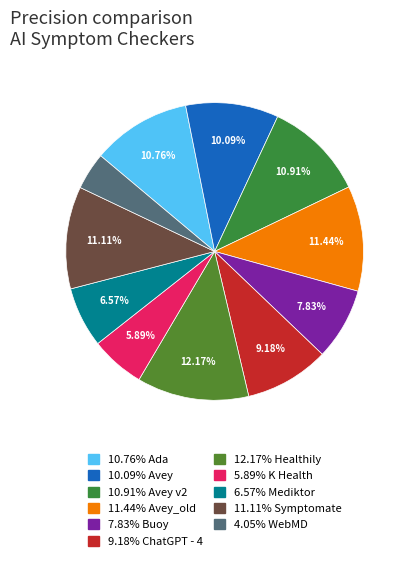

Which category has the biggest portion of the pie?

Healthily